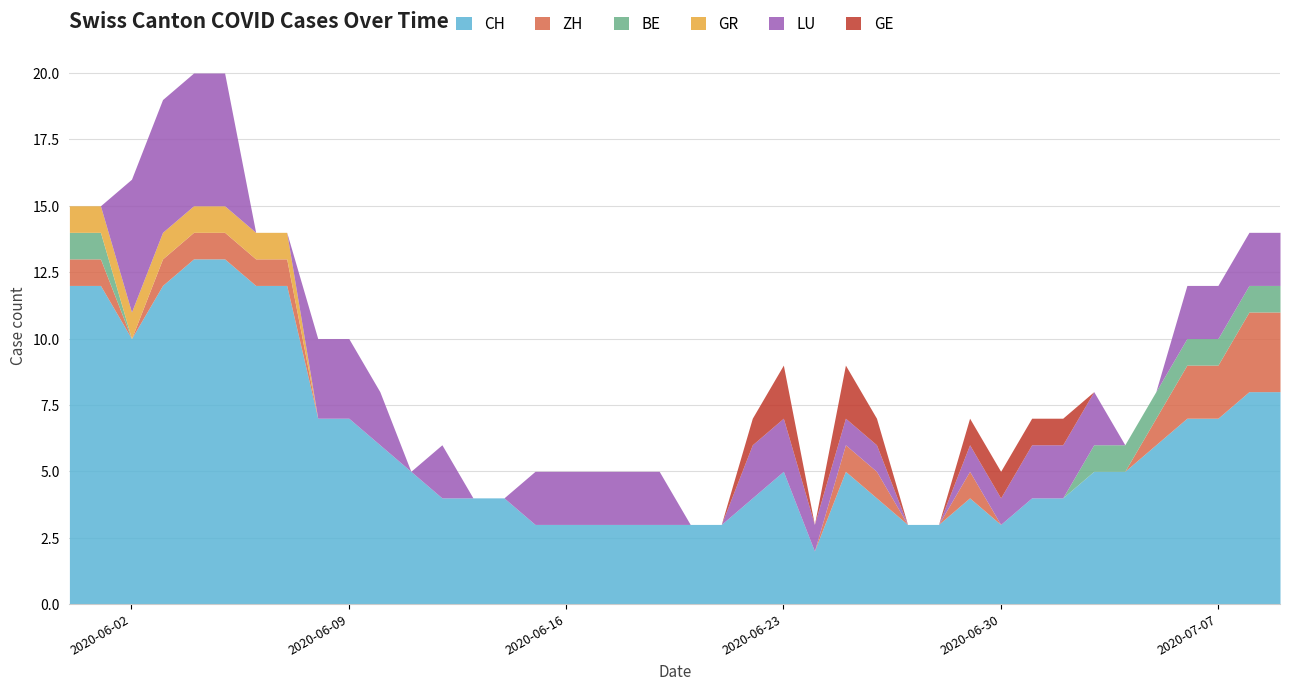

What is the spread (max minus min) of values at 13?

4